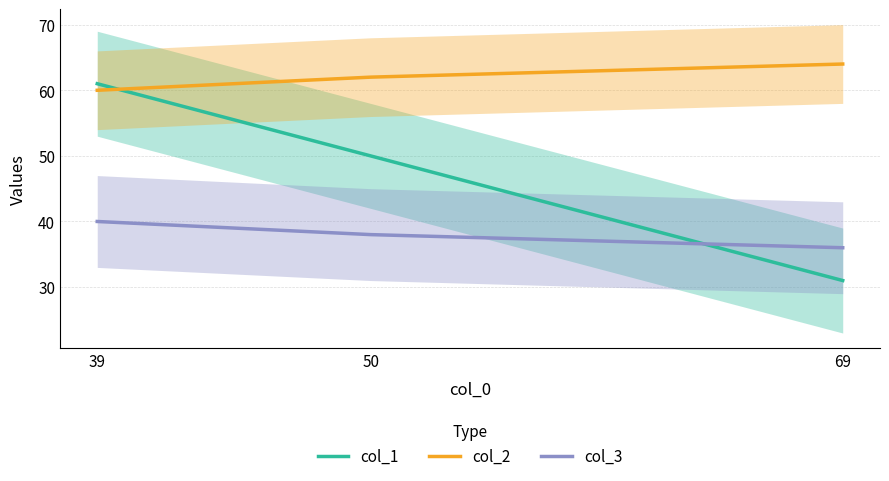

Is it true that col_2 equals 36 at 39?

False